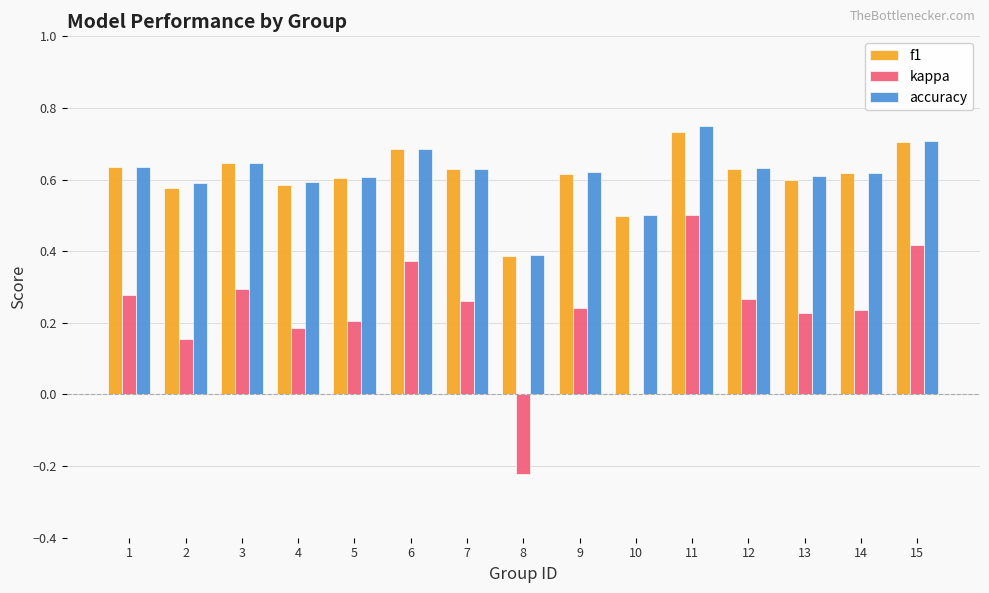

What is the total value across all series at 5?

1.4